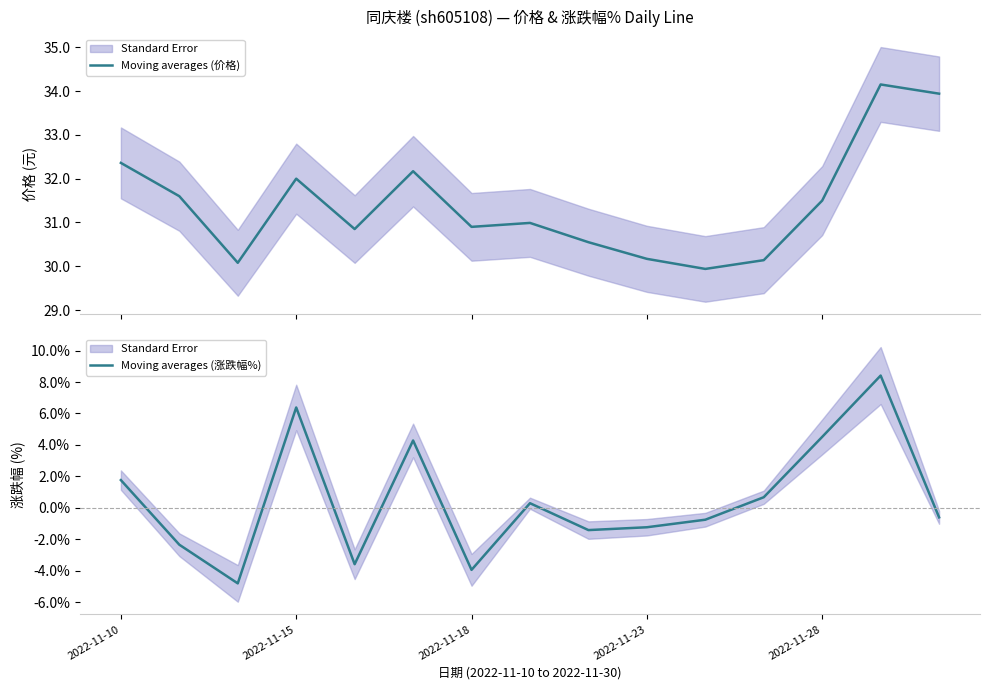

True or false: Moving averages (价格) and Moving averages (涨跌幅%) cross at least once.

False